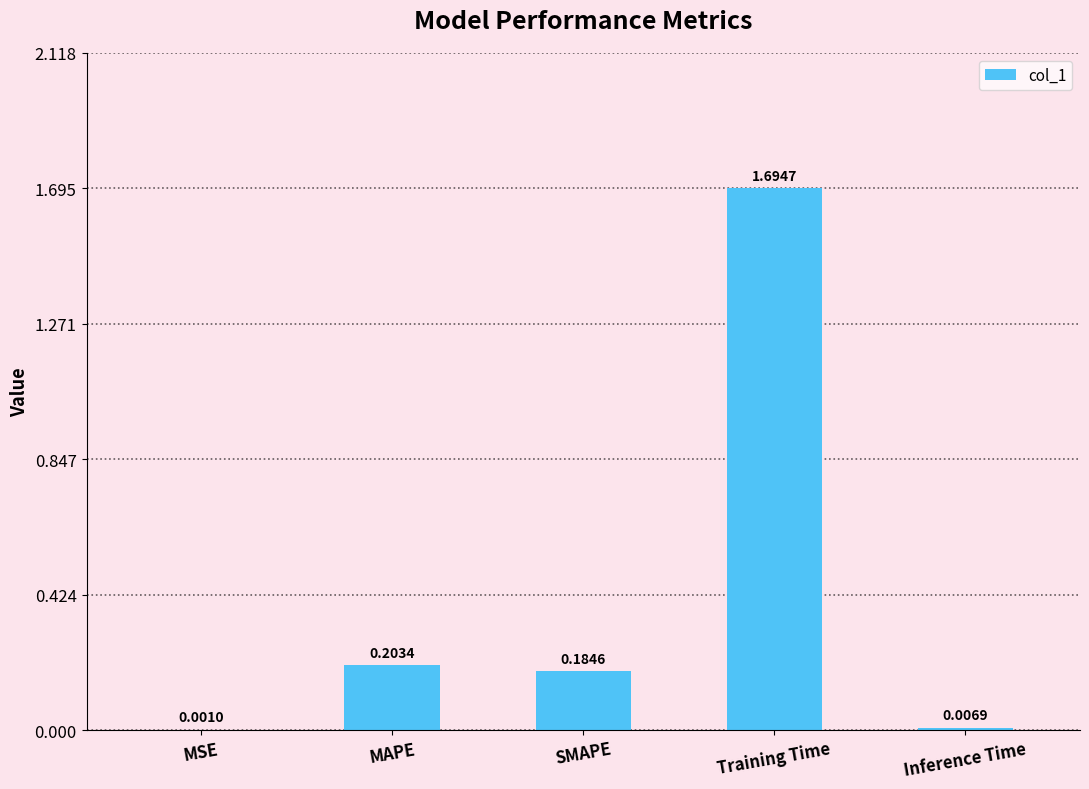

Which category has the highest value across all series?

Training Time